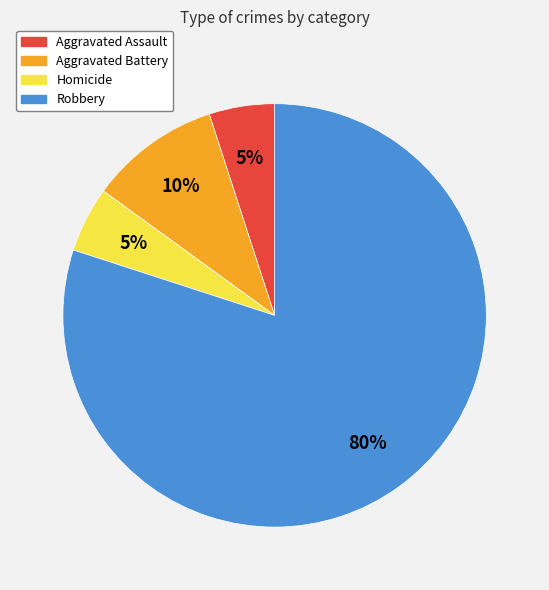

Is the sum of Homicide and Robbery greater than half?

Yes